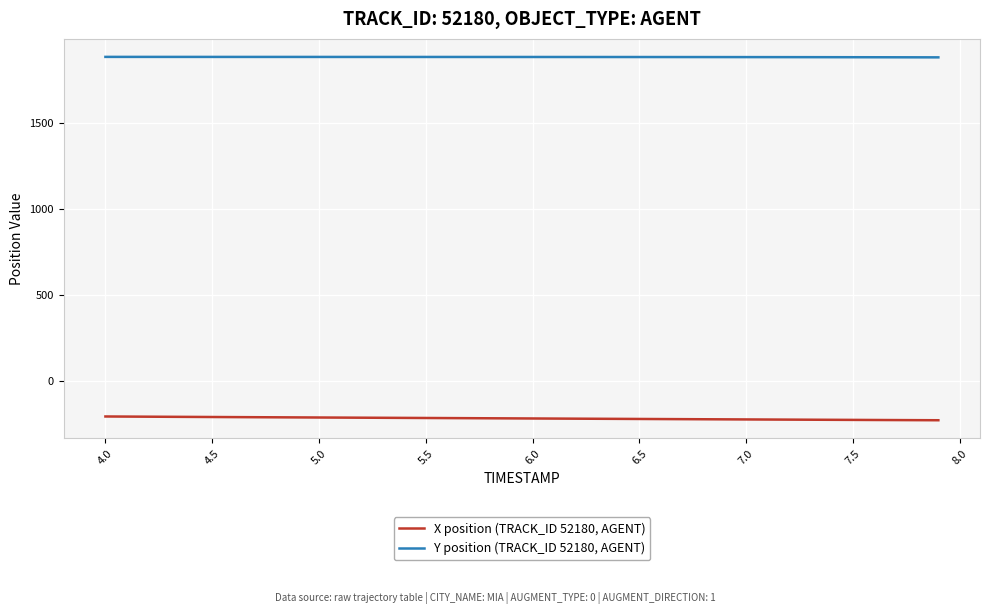

Rank the series by their maximum value, from highest to lowest.

Y position (TRACK_ID 52180, AGENT), X position (TRACK_ID 52180, AGENT)